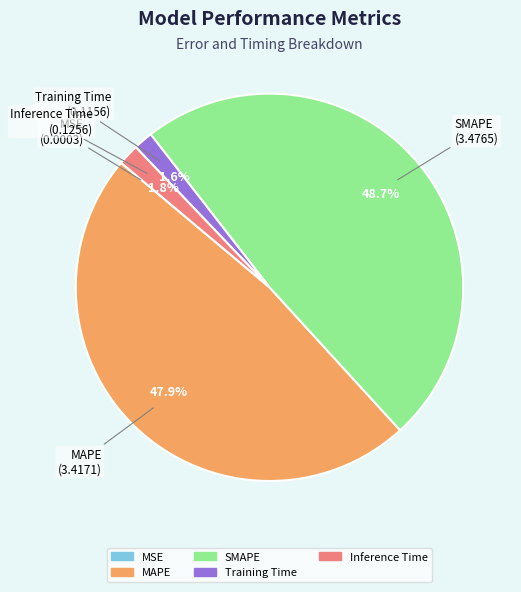

Which category has the biggest portion of the pie?

SMAPE